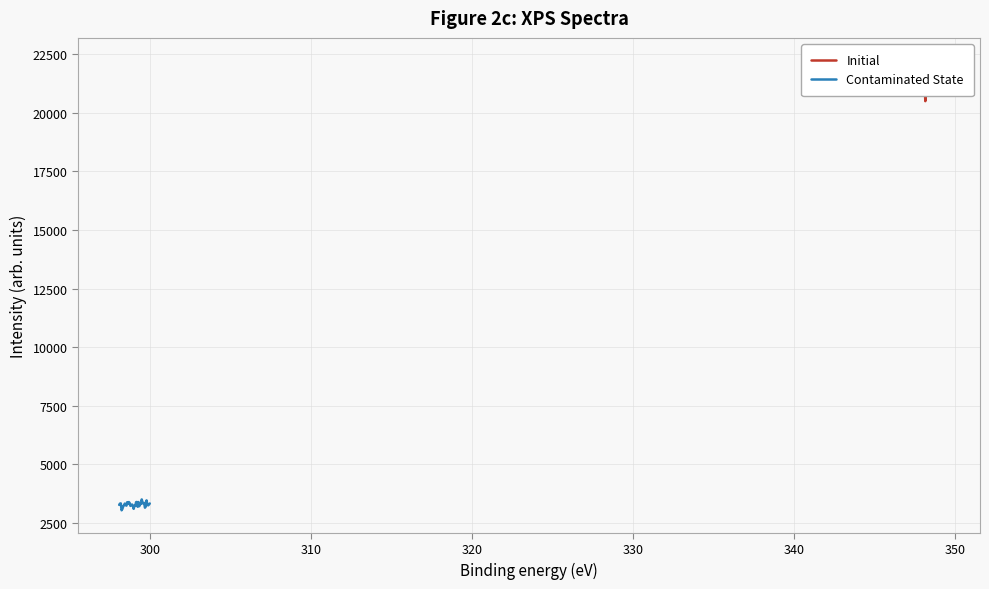

How many lines are shown in the chart?

2